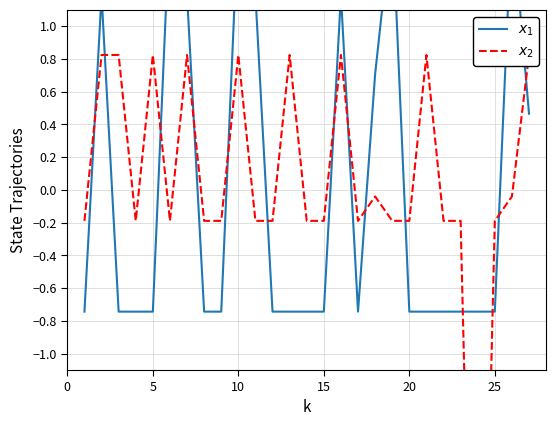

What are all the series names shown in the legend?

$x_1$, $x_2$